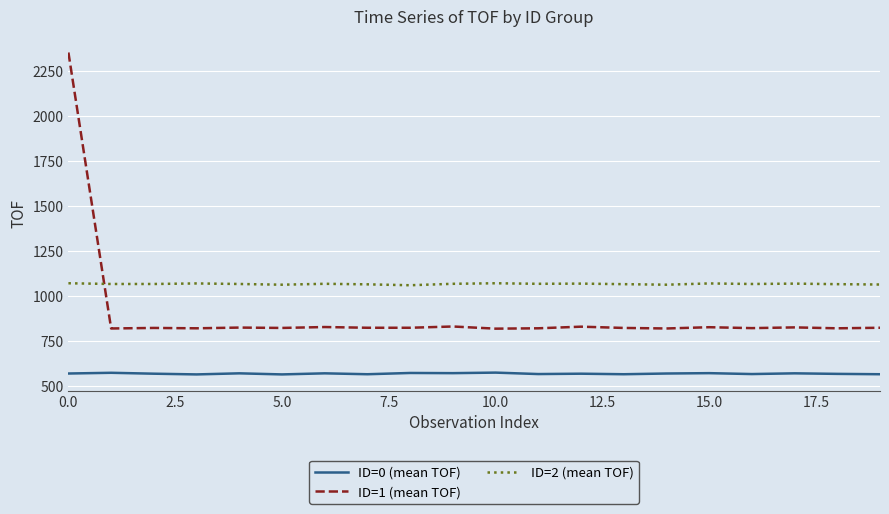

True or false: ID=0 (mean TOF) and ID=1 (mean TOF) cross at least once.

False